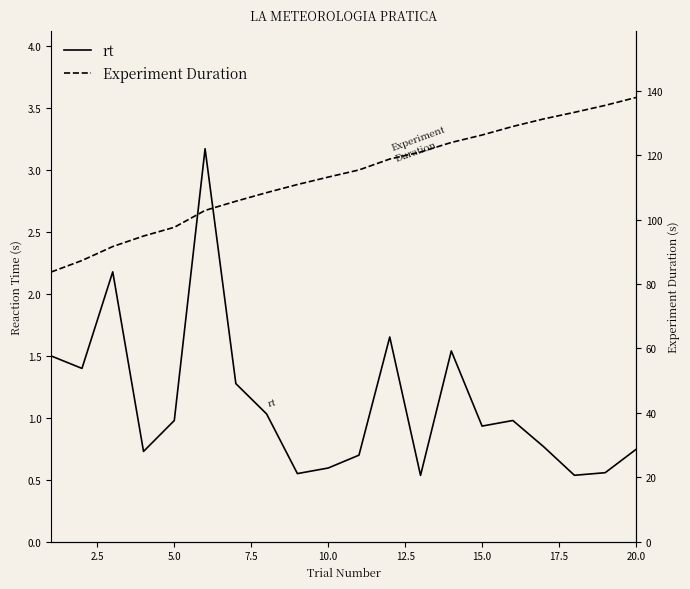

True or false: Experiment Duration and rt cross at least once.

False